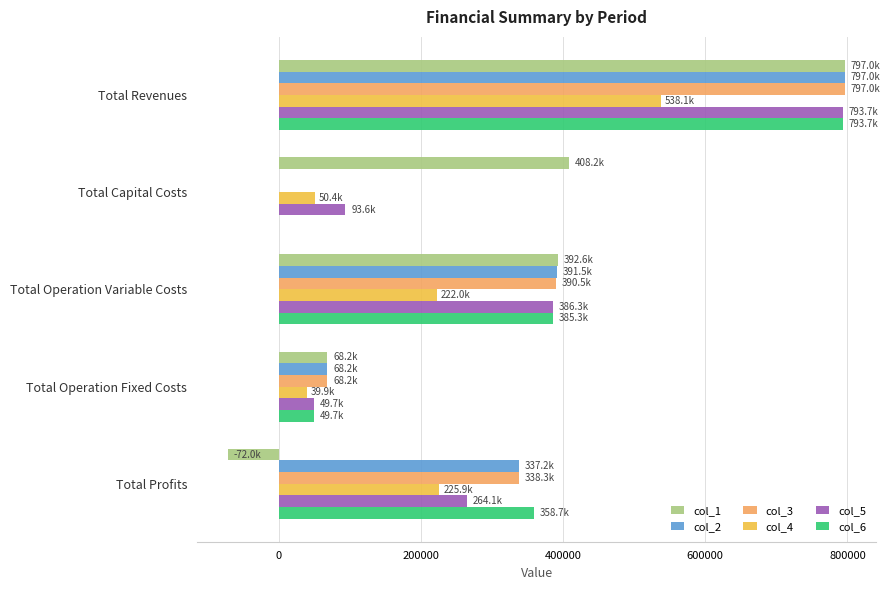

At which category is the sum across all series the highest?

Total Revenues